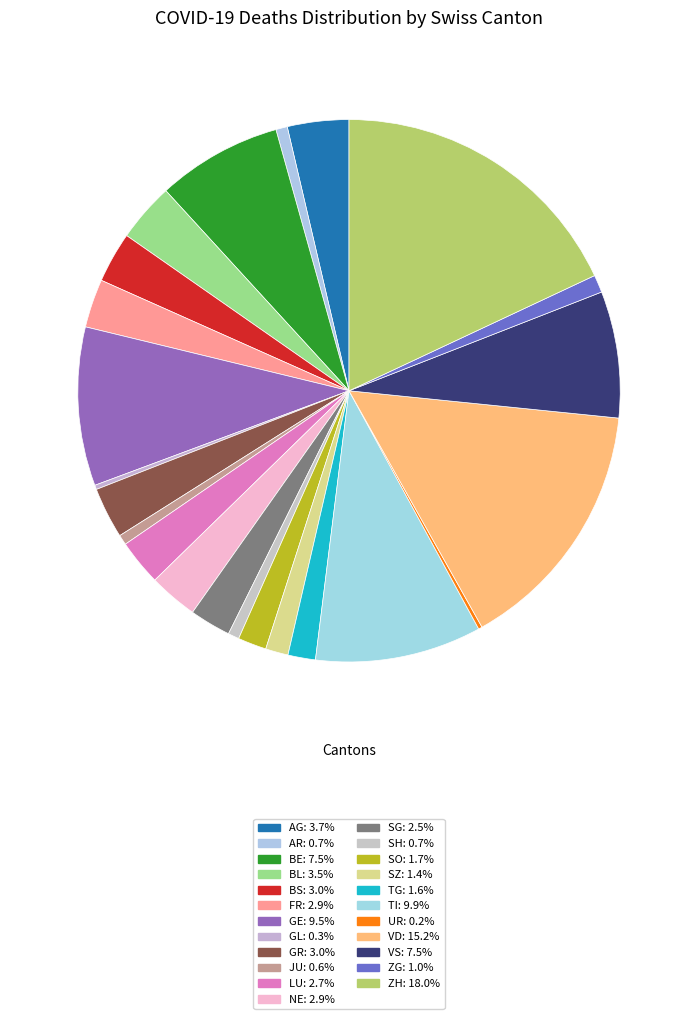

To the nearest percent, what percentage of the pie is BS?

3%